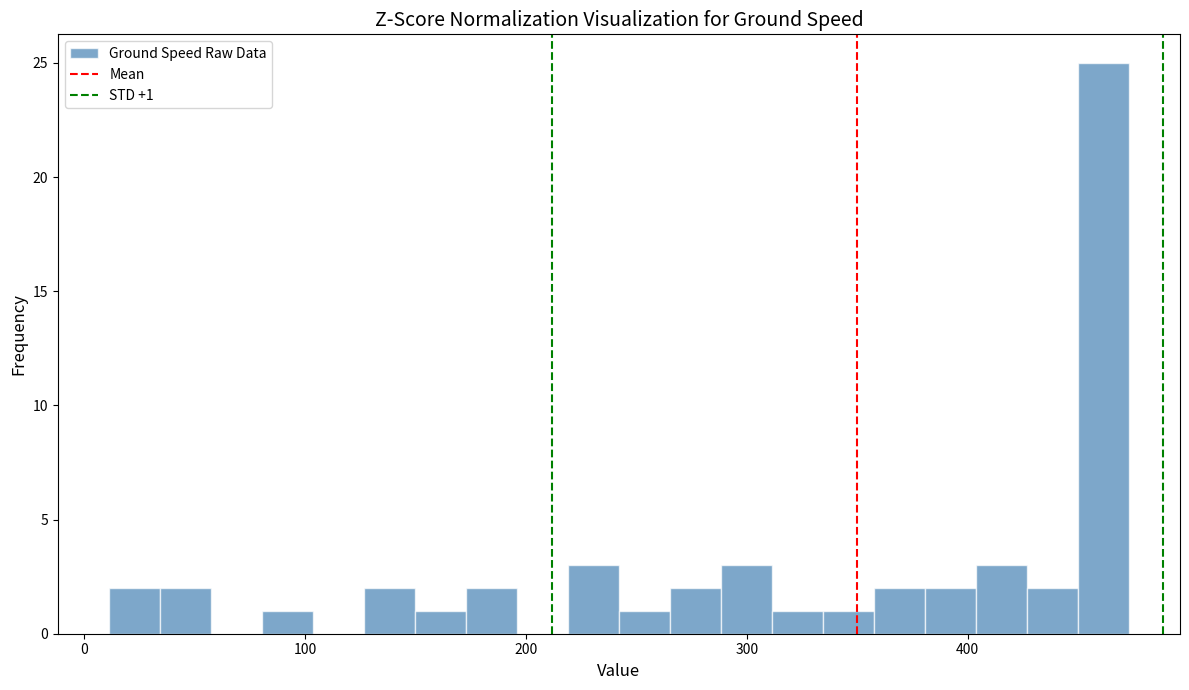

Read against the x-axis, roughly where is the centre of the tallest bar?

460